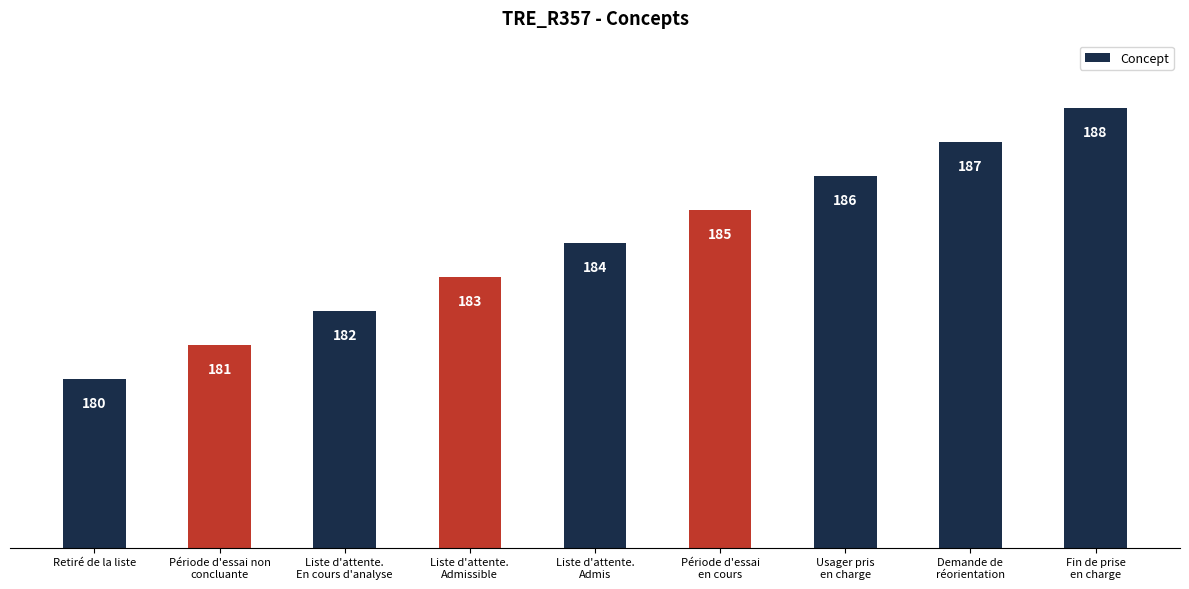

What is the label of the 3rd bar from the right?

Usager pris
en charge